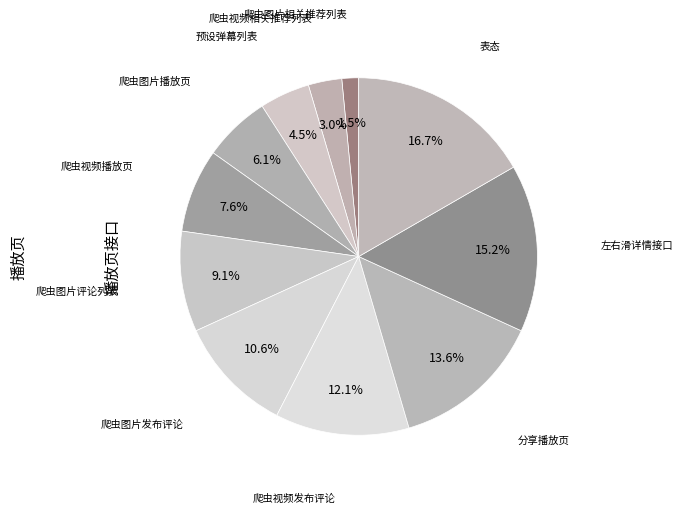

To the nearest percent, what is the difference between the largest and smallest slice percentages?

15%